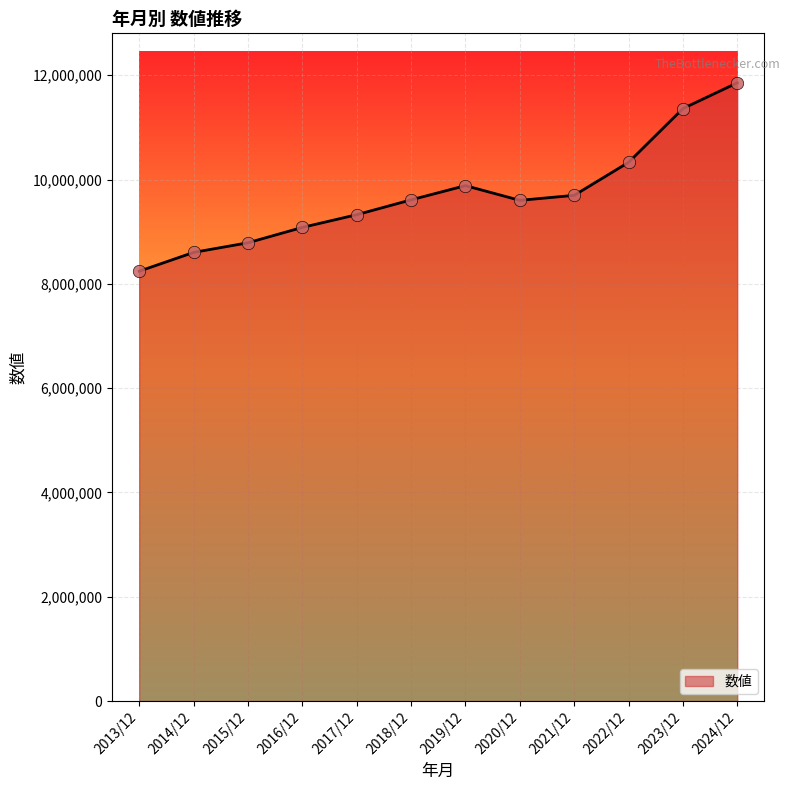

What is the ratio of the value at 2022/12 to the value at 2020/12?

1.1